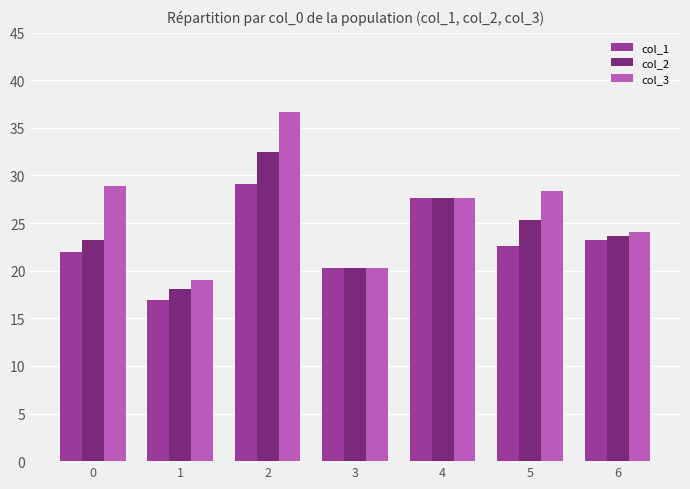

How many bars are there in total?

21